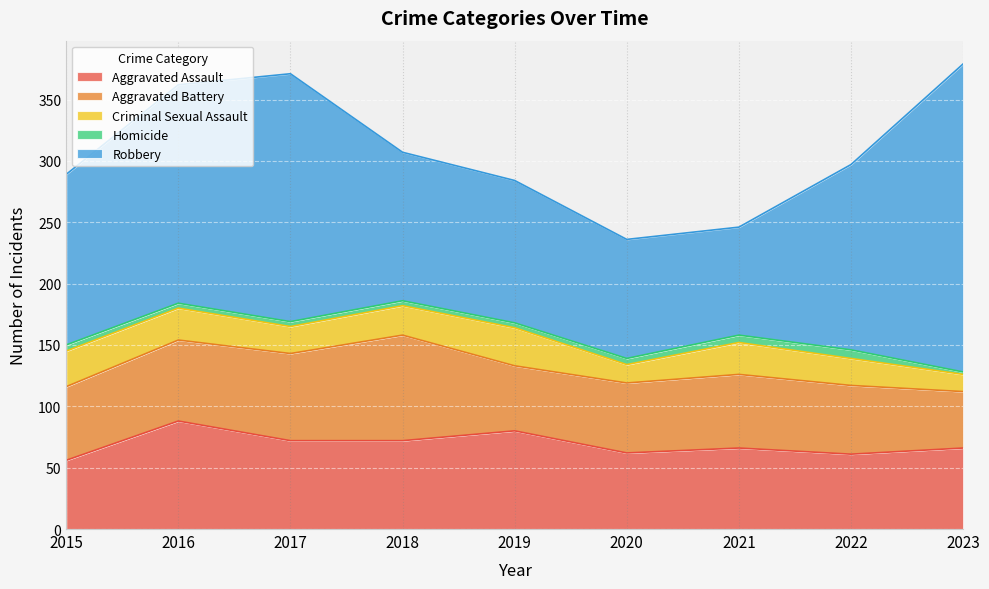

Rank the series at 2021 from lowest to highest value.

Homicide, Criminal Sexual Assault, Aggravated Battery, Aggravated Assault, Robbery